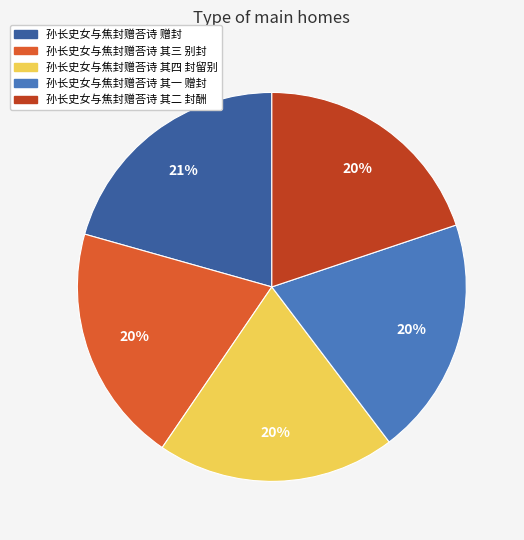

To the nearest percent, what portion does 孙长史女与焦封赠荅诗 其一 赠封 represent?

20%